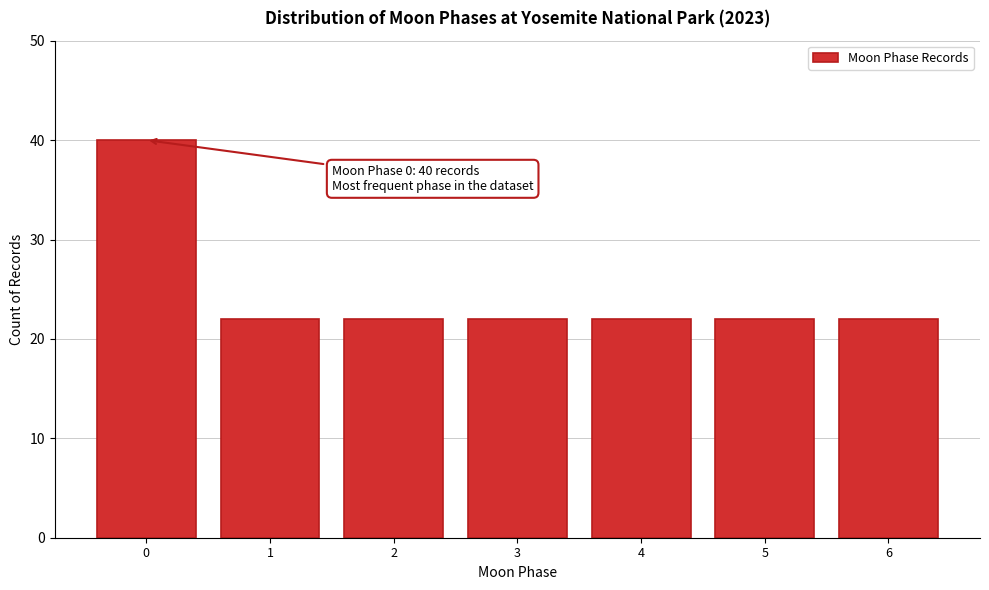

Reading left to right, what are all the values shown in this chart?

40	22	22	22	22	22	22